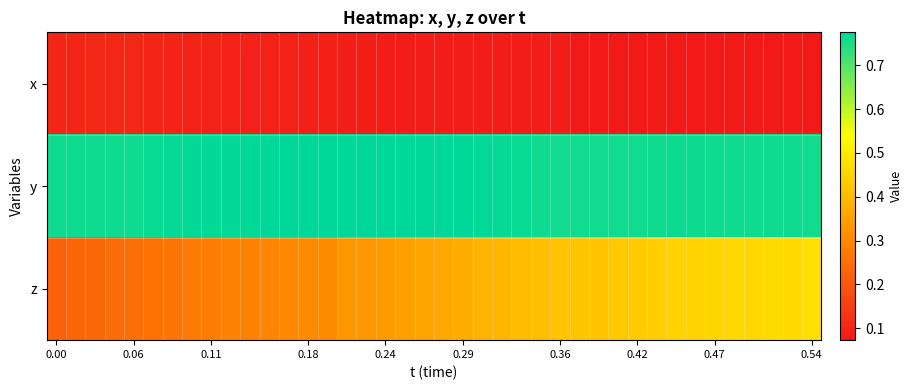

List the series in order of their overall mean, highest first.

y, z, x